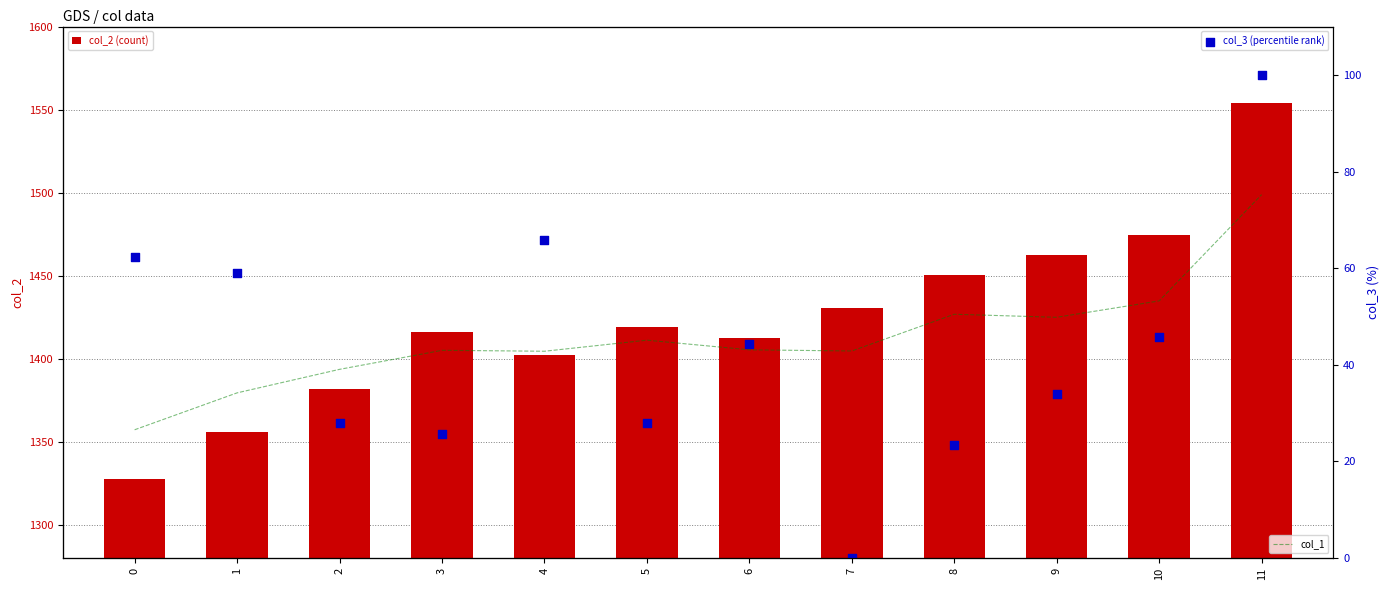

What is the lowest value of the col_2 (count) series?

1327.7